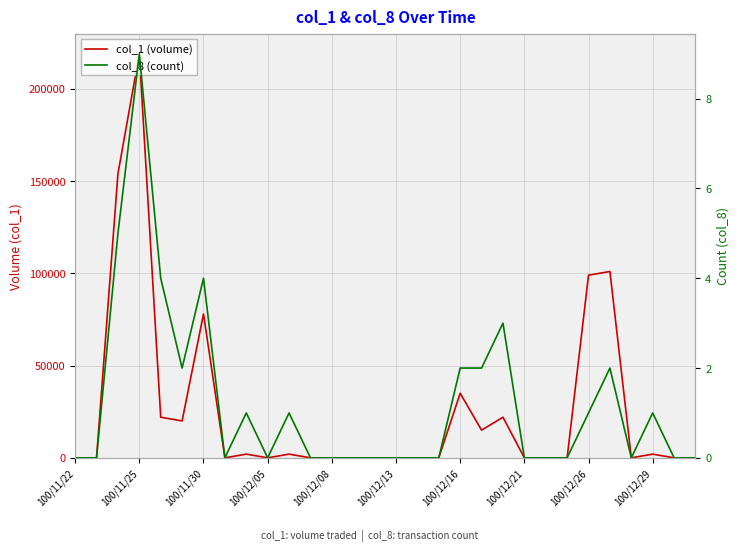

True or false: col_8 (count) and col_1 (volume) cross at least once.

False